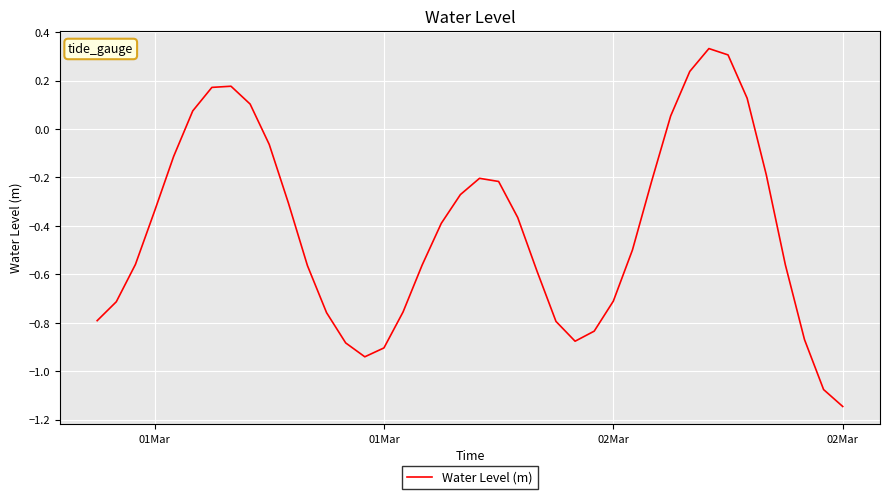

What is the difference between the maximum and minimum values?

1.5